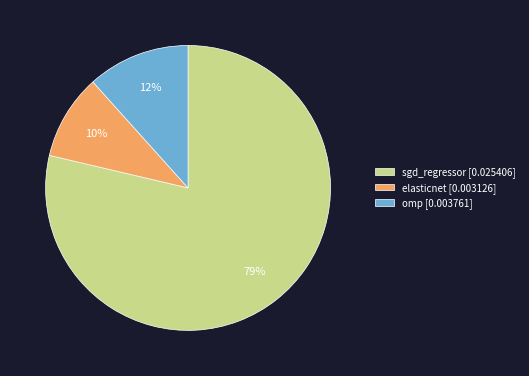

Which slice is the smallest?

elasticnet